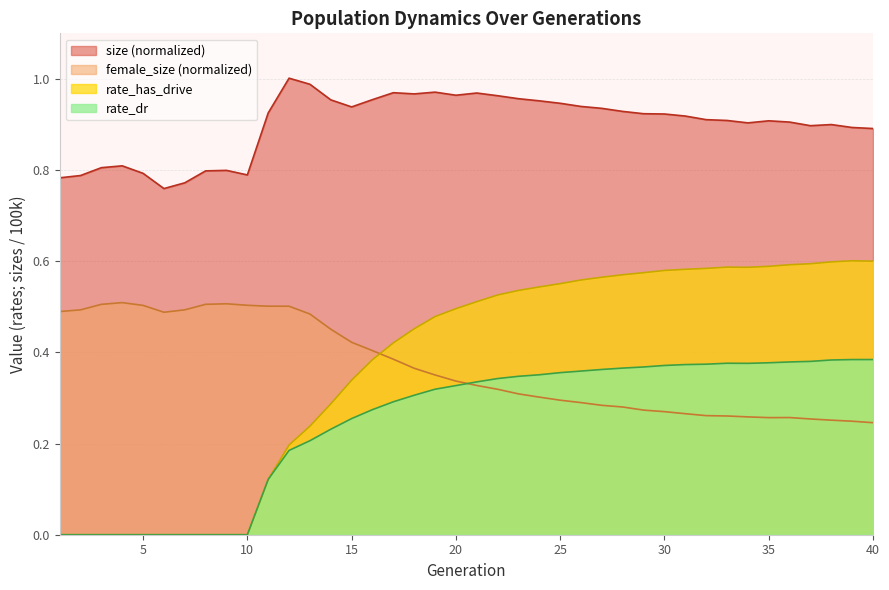

Reading left to right, extract all data points from this chart.

size: 1=0.8	2=0.8	3=0.8	4=0.8	5=0.8	6=0.8	7=0.8	8=0.8	9=0.8	10=0.8	11=0.9	12=1.0	13=1.0	14=1.0	15=0.9	16=1.0	17=1.0	18=1.0	19=1.0	20=1.0	21=1.0	22=1.0	23=1.0	24=1.0	25=0.9	26=0.9	27=0.9	28=0.9	29=0.9	30=0.9	31=0.9	32=0.9	33=0.9	34=0.9	35=0.9	36=0.9	37=0.9	38=0.9	39=0.9	40=0.9
female_size: 1=0.5	2=0.5	3=0.5	4=0.5	5=0.5	6=0.5	7=0.5	8=0.5	9=0.5	10=0.5	11=0.5	12=0.5	13=0.5	14=0.5	15=0.4	16=0.4	17=0.4	18=0.4	19=0.4	20=0.3	21=0.3	22=0.3	23=0.3	24=0.3	25=0.3	26=0.3	27=0.3	28=0.3	29=0.3	30=0.3	31=0.3	32=0.3	33=0.3	34=0.3	35=0.3	36=0.3	37=0.3	38=0.3	39=0.2	40=0.2
rate_dr: 1=0.0	2=0.0	3=0.0	4=0.0	5=0.0	6=0.0	7=0.0	8=0.0	9=0.0	10=0.0	11=0.1	12=0.2	13=0.2	14=0.2	15=0.3	16=0.3	17=0.3	18=0.3	19=0.3	20=0.3	21=0.3	22=0.3	23=0.3	24=0.4	25=0.4	26=0.4	27=0.4	28=0.4	29=0.4	30=0.4	31=0.4	32=0.4	33=0.4	34=0.4	35=0.4	36=0.4	37=0.4	38=0.4	39=0.4	40=0.4
rate_has_drive: 1=0.0	2=0.0	3=0.0	4=0.0	5=0.0	6=0.0	7=0.0	8=0.0	9=0.0	10=0.0	11=0.1	12=0.2	13=0.2	14=0.3	15=0.3	16=0.4	17=0.4	18=0.5	19=0.5	20=0.5	21=0.5	22=0.5	23=0.5	24=0.5	25=0.6	26=0.6	27=0.6	28=0.6	29=0.6	30=0.6	31=0.6	32=0.6	33=0.6	34=0.6	35=0.6	36=0.6	37=0.6	38=0.6	39=0.6	40=0.6